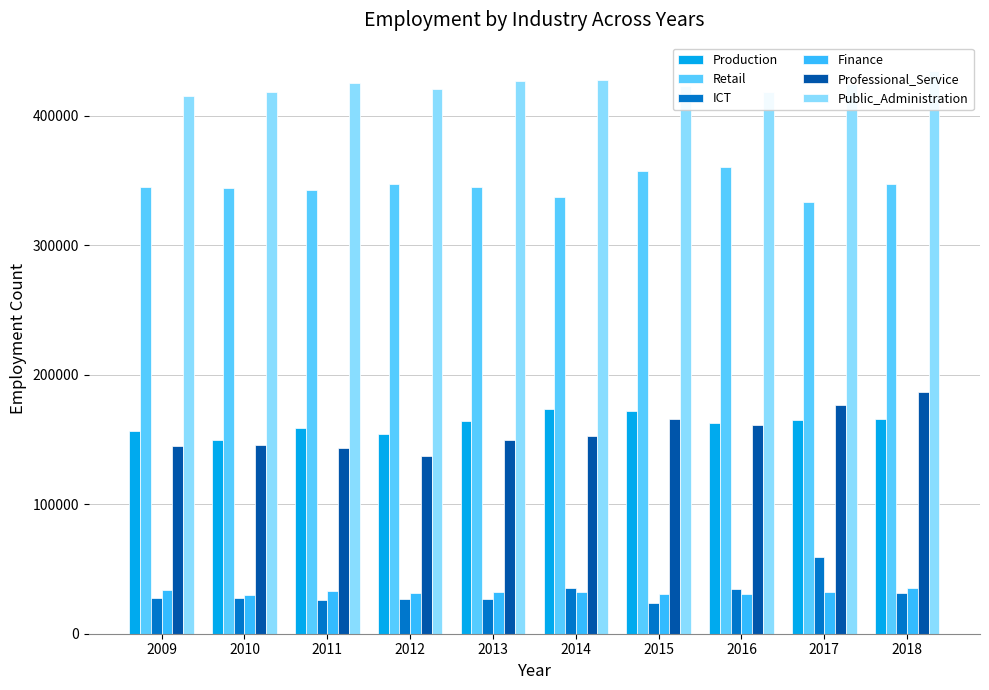

What are all the series names shown in the legend?

Production, Retail, ICT, Finance, Professional_Service, Public_Administration